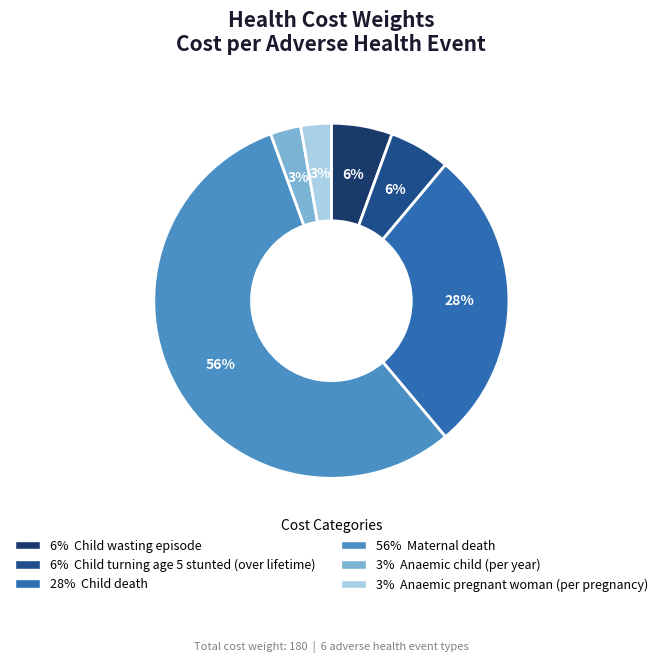

What is the largest slice in the pie chart?

Maternal death